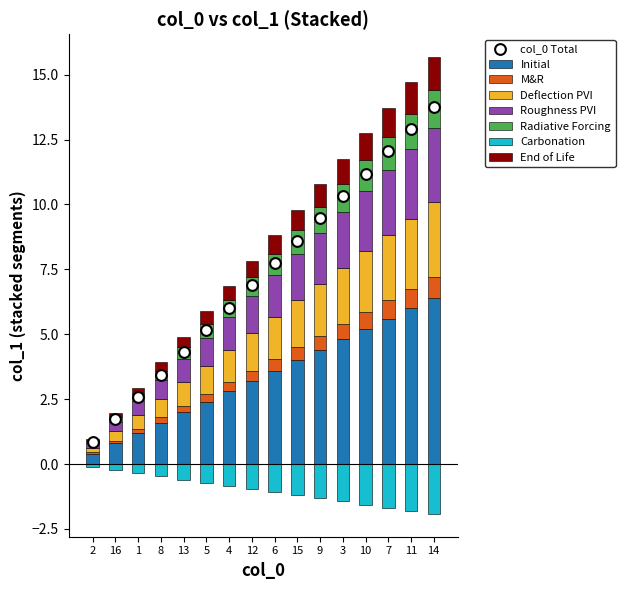

What is the change in value from 5 to 12?

+0.8